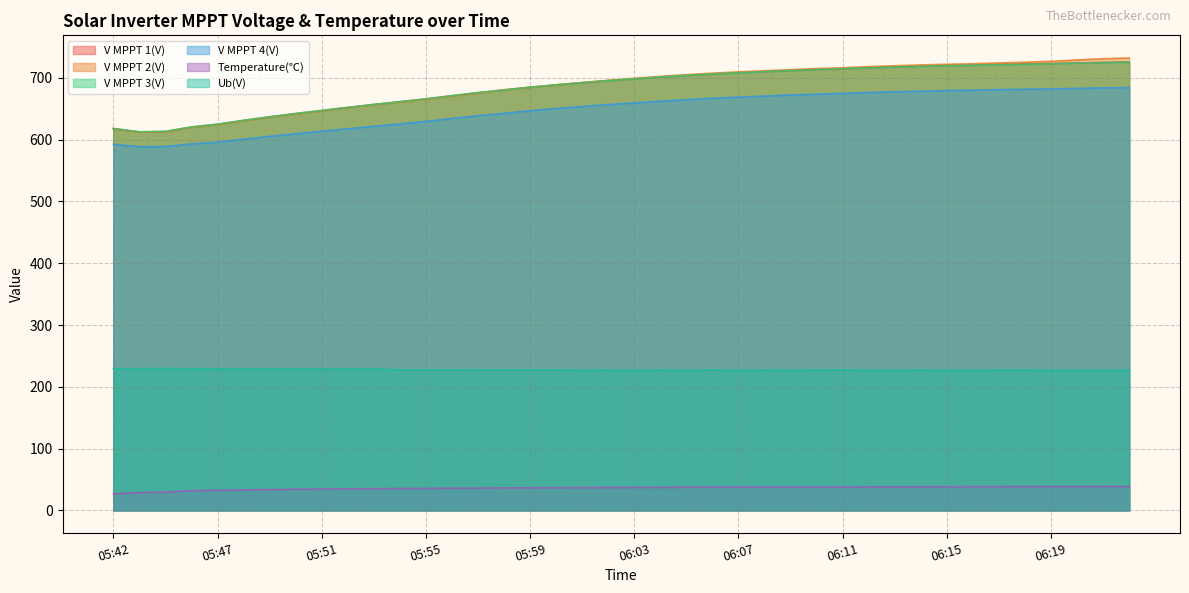

Which has a higher value, 06:22 or 05:47?

06:22